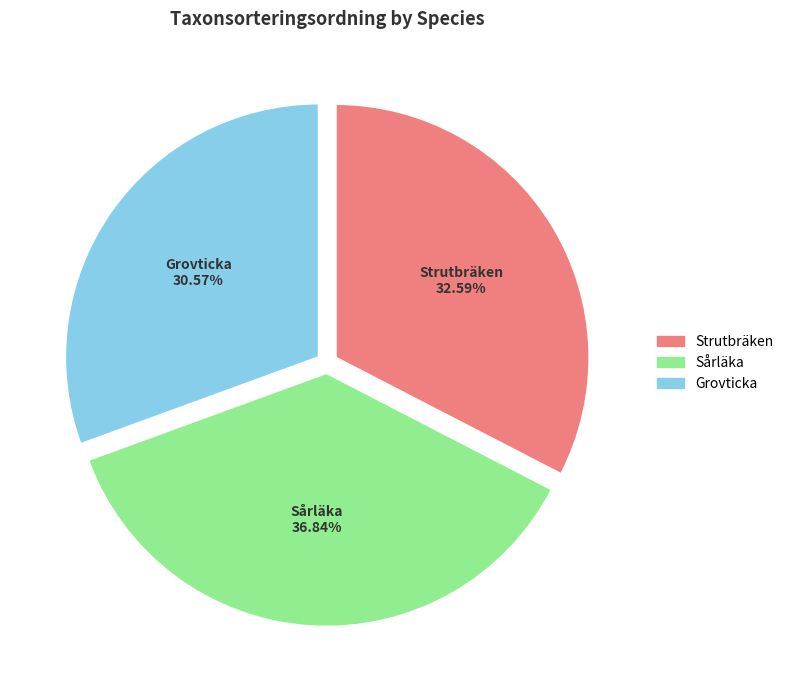

Does any single category account for the majority?

No